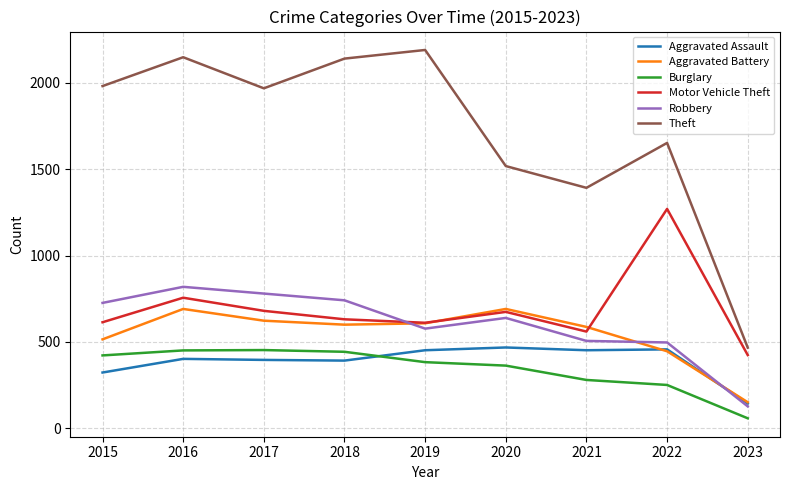

True or false: Theft has more than 2 points higher than both neighbors.

True